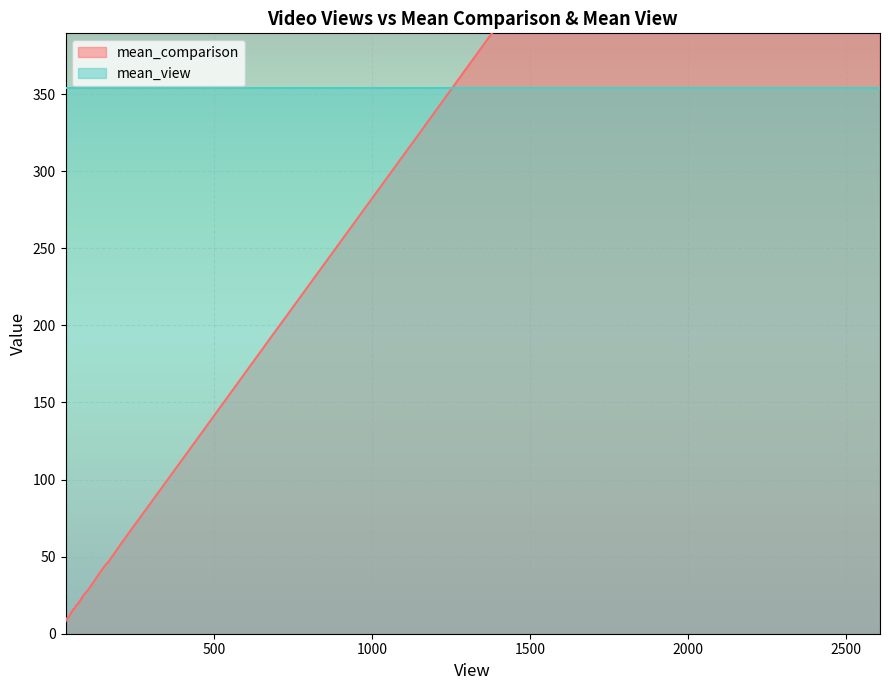

What are all the series names shown in the legend?

mean_comparison, mean_view